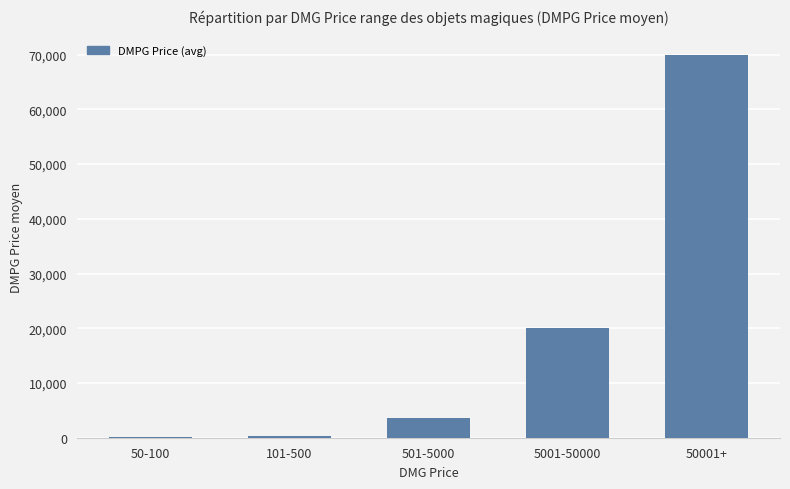

Count the number of categories in the chart.

5